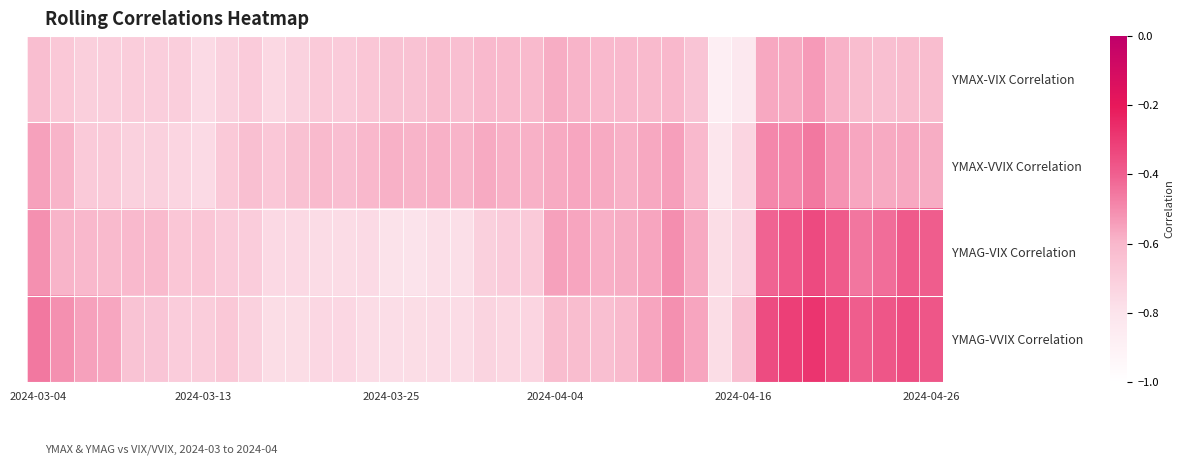

Which series has the largest range (max minus min)?

YMAG-VVIX Correlation